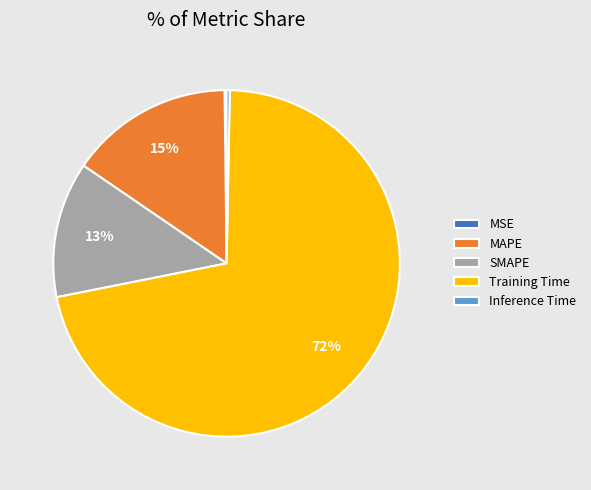

True or false: Training Time accounts for 66% of the total.

False